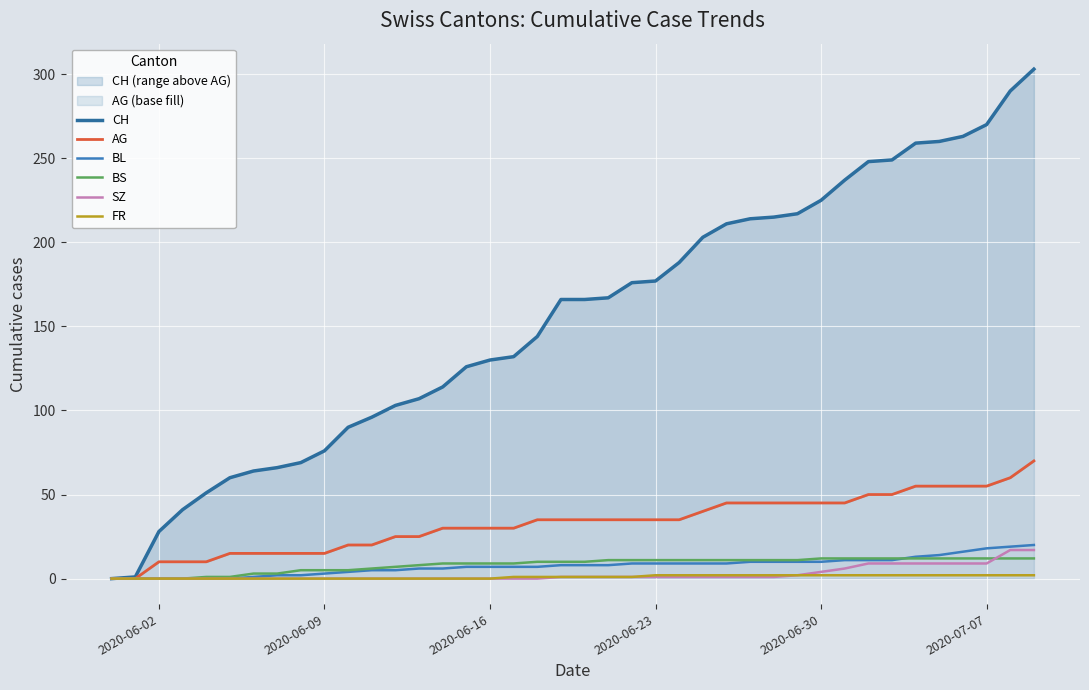

Reading left to right, what are all the values shown in this chart?

CH: 0	1	28	41	51	60	64	66	69	76	90	96	103	107	114	126	130	132	144	166	166	167	176	177	188	203	211	214	215	217	225	237	248	249	259	260	263	270	290	303
AG: 0	0	10	10	10	15	15	15	15	15	20	20	25	25	30	30	30	30	35	35	35	35	35	35	35	40	45	45	45	45	45	45	50	50	55	55	55	55	60	70
BL: 0	0	0	0	0	0	1	2	2	3	4	5	5	6	6	7	7	7	7	8	8	8	9	9	9	9	9	10	10	10	10	11	11	11	13	14	16	18	19	20
BS: 0	0	0	0	1	1	3	3	5	5	5	6	7	8	9	9	9	9	10	10	10	11	11	11	11	11	11	11	11	11	12	12	12	12	12	12	12	12	12	12
SZ: 0	0	0	0	0	0	0	0	0	0	0	0	0	0	0	0	0	0	0	1	1	1	1	1	1	1	1	1	1	2	4	6	9	9	9	9	9	9	17	17
FR: 0	0	0	0	0	0	0	0	0	0	0	0	0	0	0	0	0	1	1	1	1	1	1	2	2	2	2	2	2	2	2	2	2	2	2	2	2	2	2	2